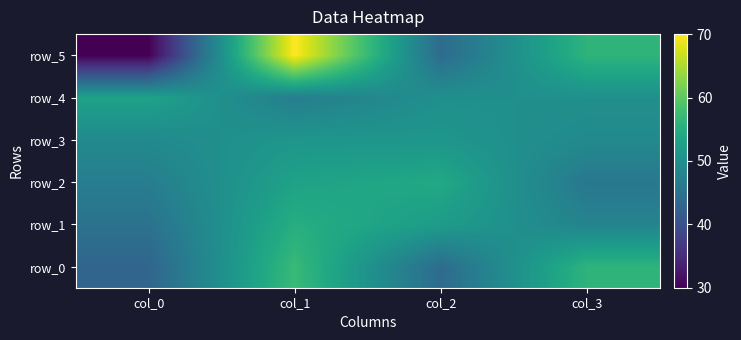

What is the difference between the row_1 values at col_1 and col_2?

3